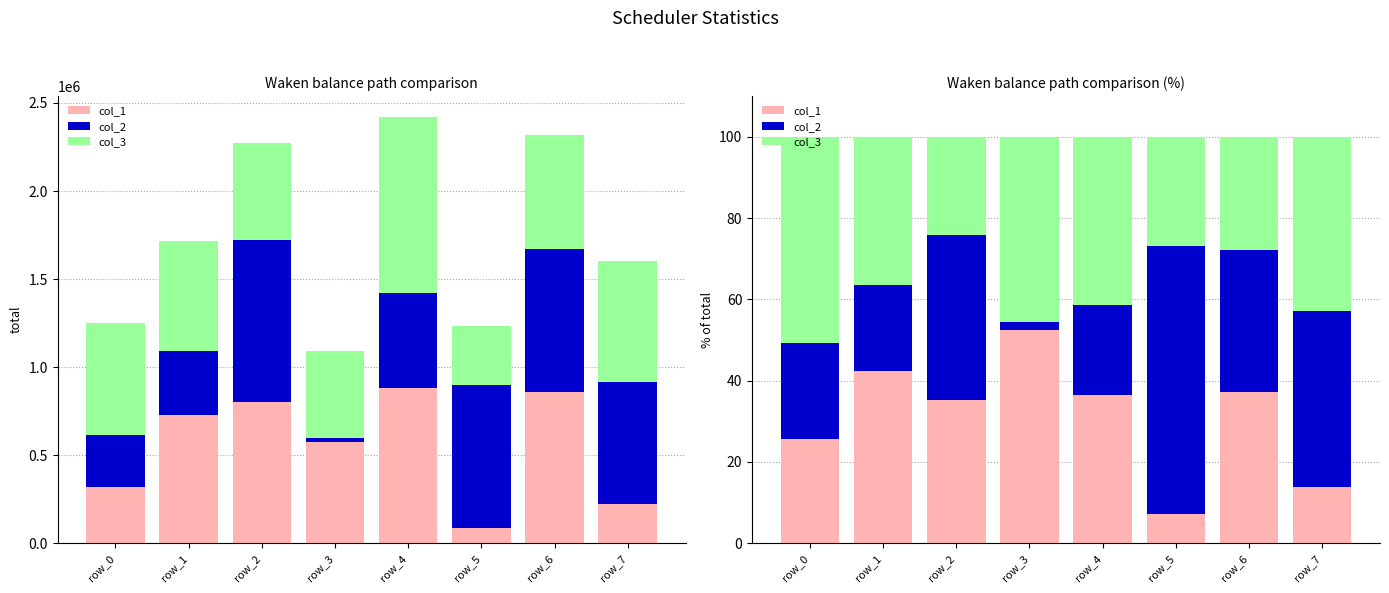

What is the spread (max minus min) of values at row_1?

21.4